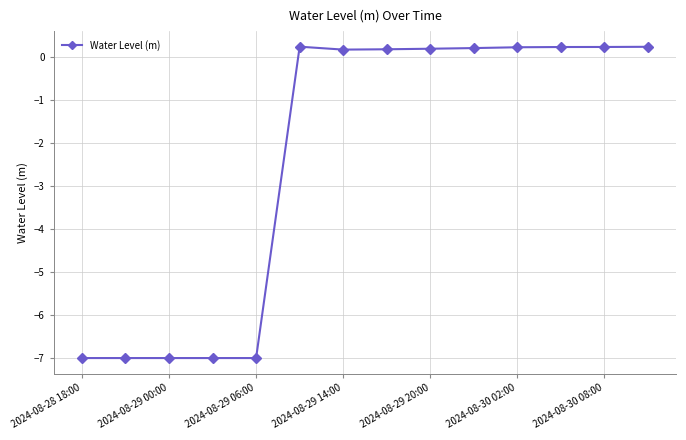

What is the average value?

-2.4